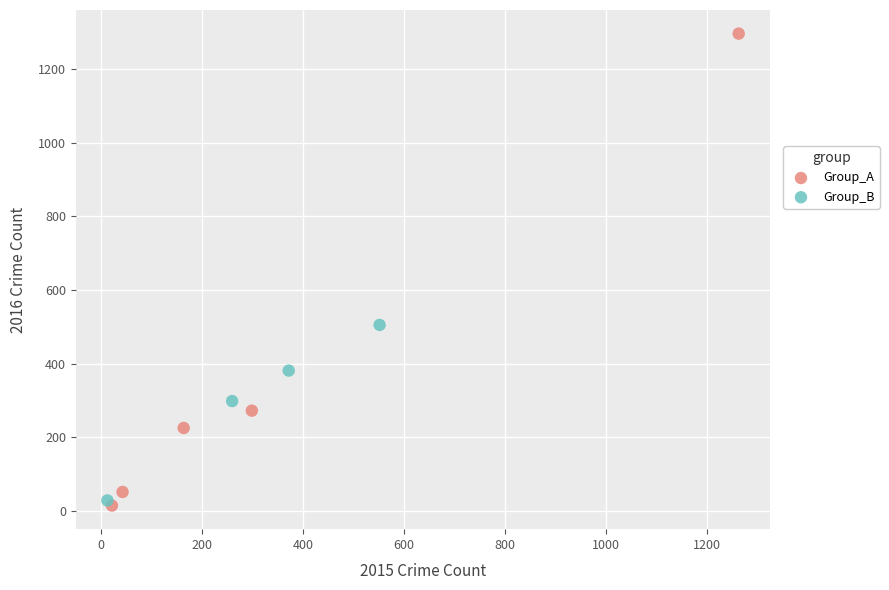

Which series has the largest Y range (max minus min)?

Group_A